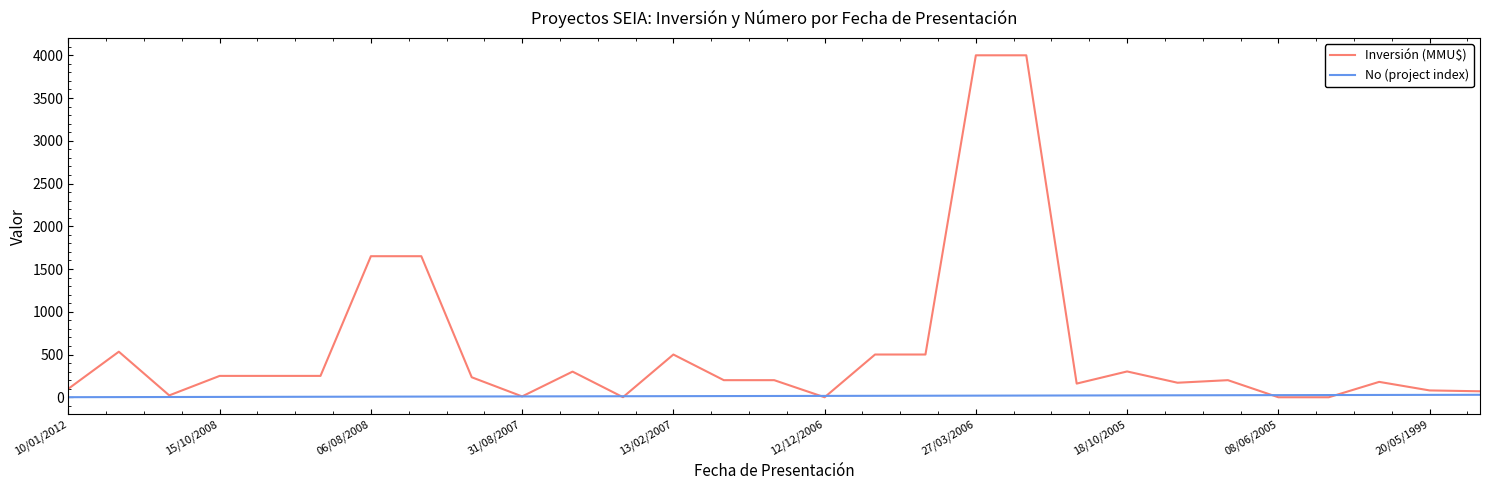

Which series has the largest range (max minus min)?

Inversión (MMU$)